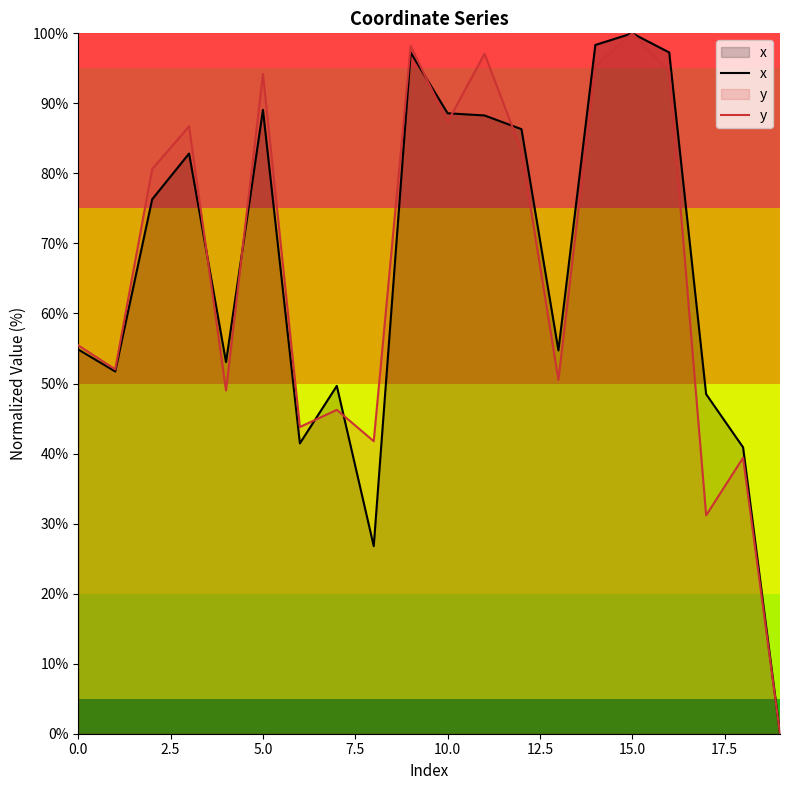

What is the label of the 9th point from the right?

11